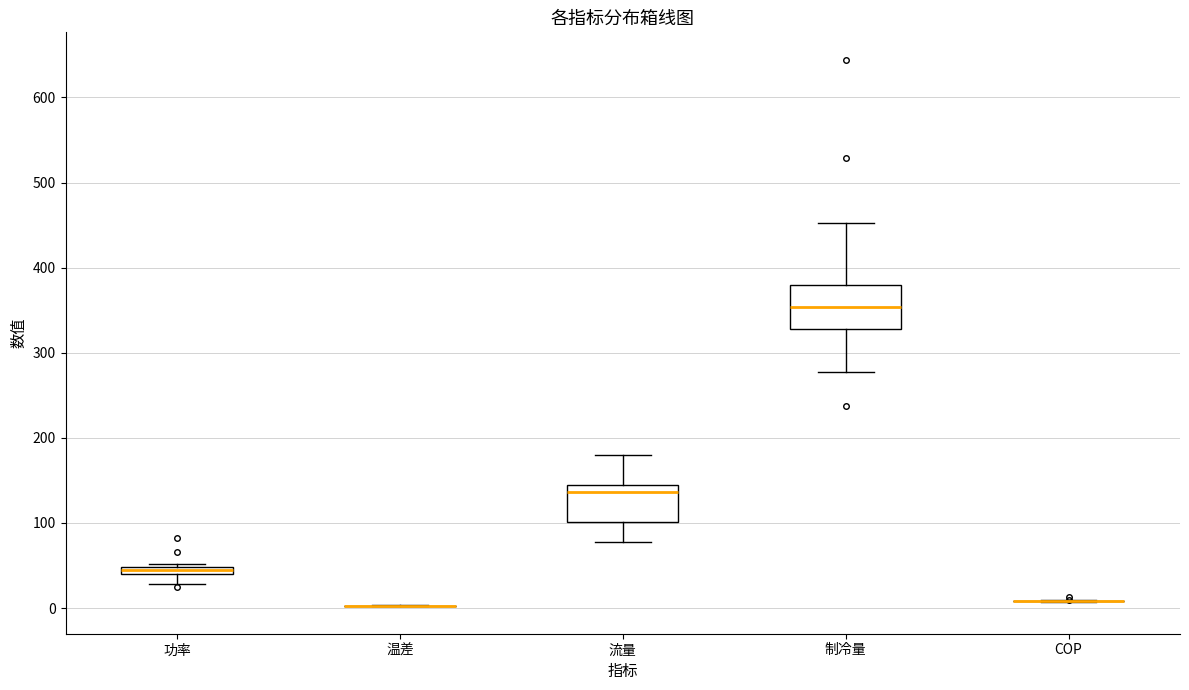

Where does the median line of the box for 流量 sit on the y-axis? The values are not printed on the chart, so give them approximately, as read against the axis.

140